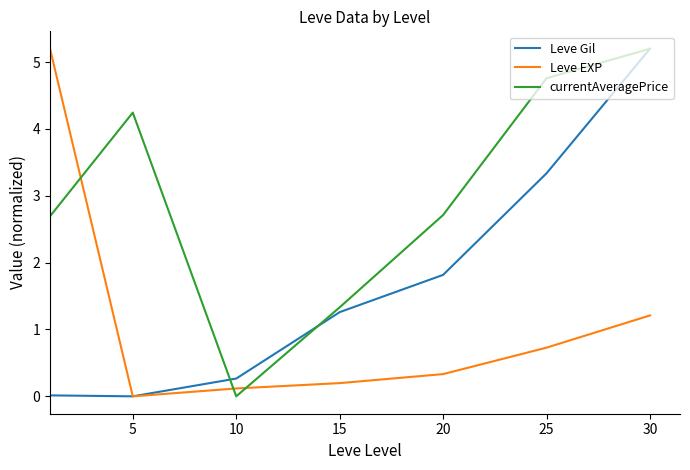

Rank the series by their average value, from highest to lowest.

currentAveragePrice, Leve Gil, Leve EXP